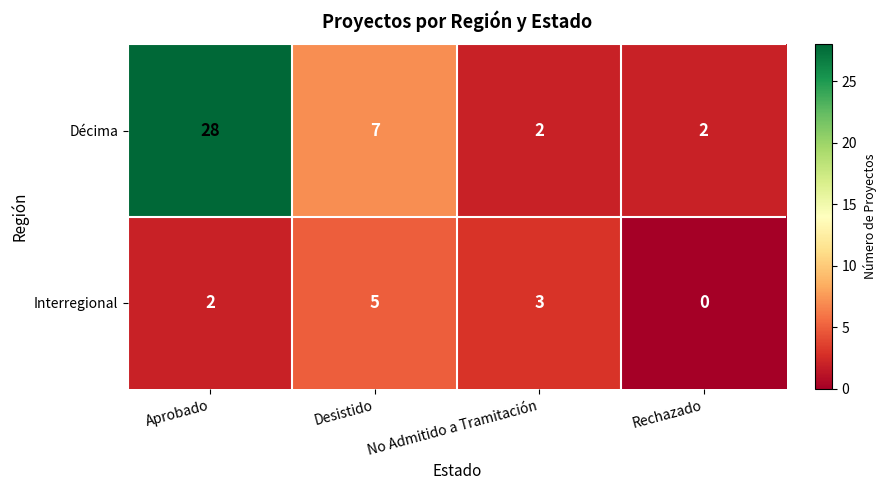

True or false: Décima has a value of 7 at Desistido.

True